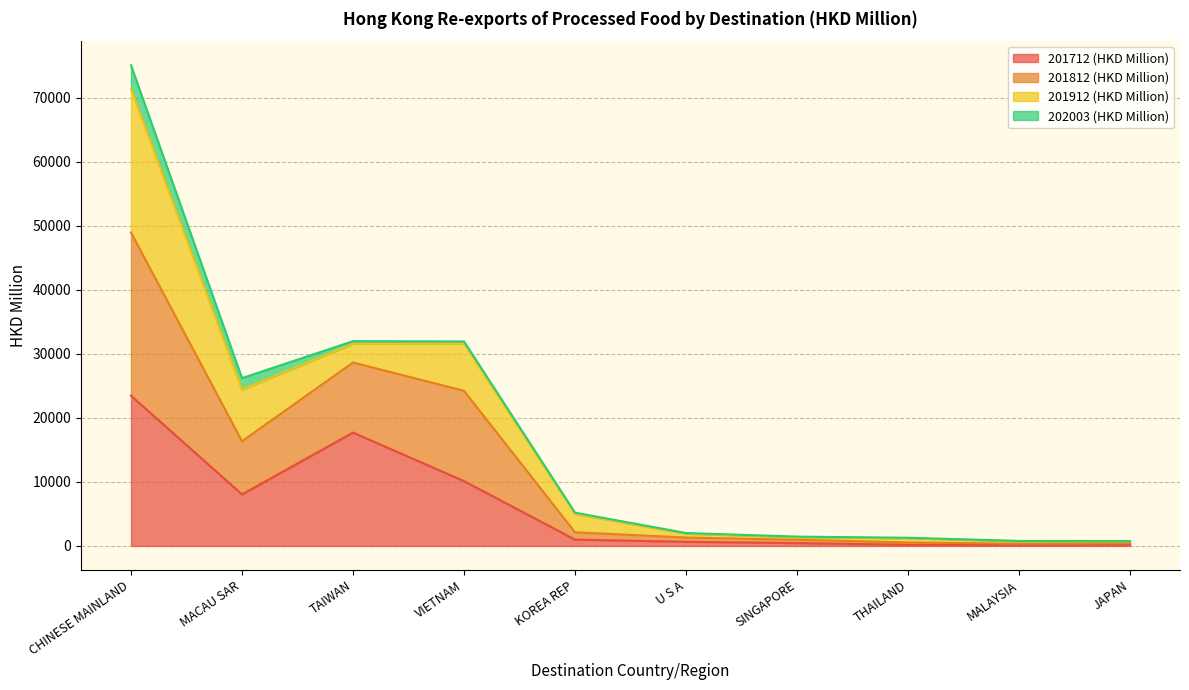

Rank the categories by 201712 (HKD Million) value from highest to lowest.

CHINESE MAINLAND, TAIWAN, VIETNAM, MACAU SAR, KOREA REP, U S A, SINGAPORE, JAPAN, THAILAND, MALAYSIA